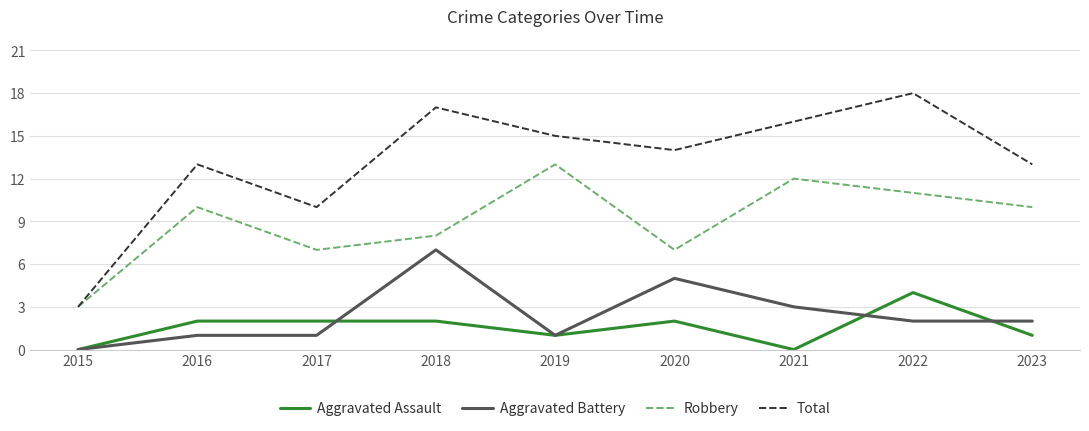

Where is Robbery nearest to the value 8?

2018